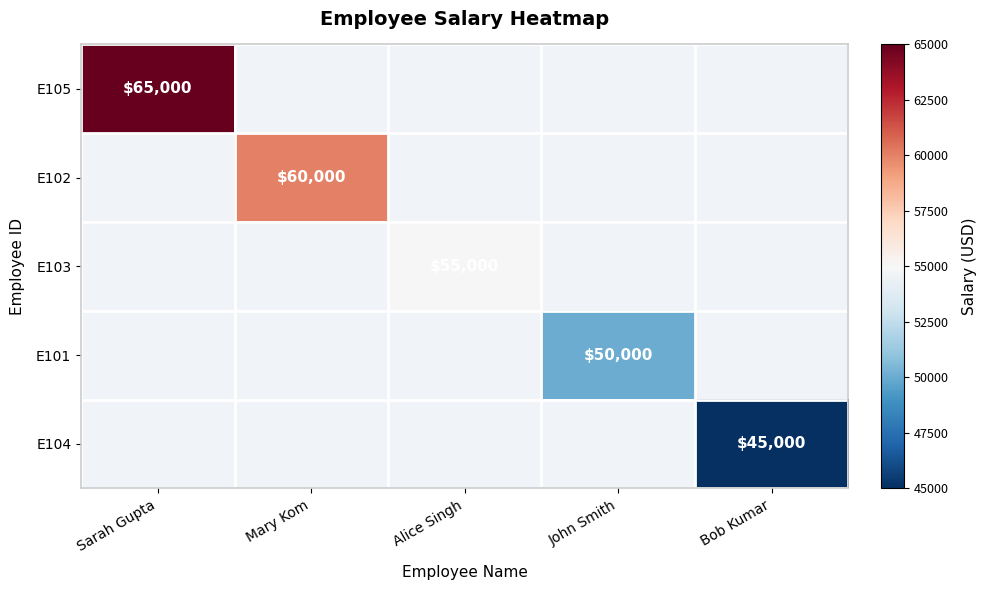

Is it true that E102 equals 60000 at Mary Kom?

True